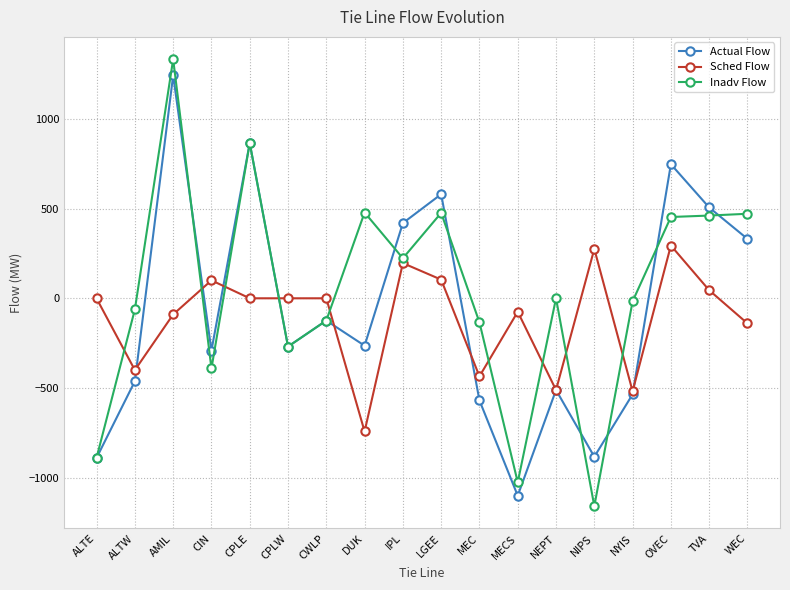

How many values in Actual Flow are below zero?

11